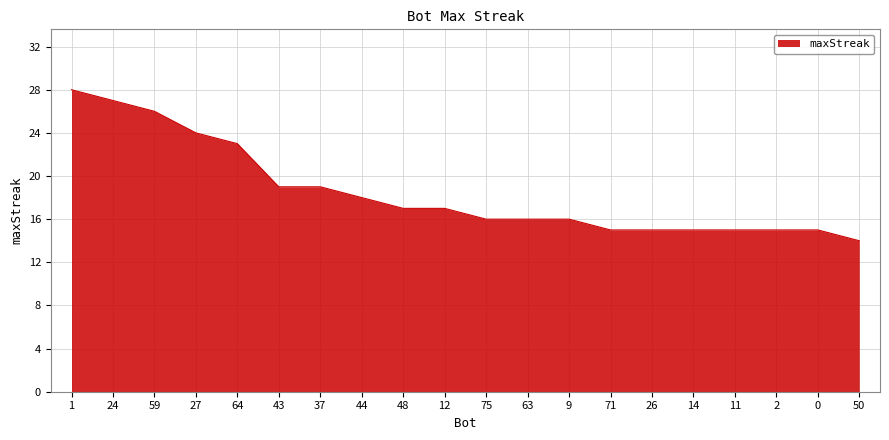

What is the smallest value displayed?

14